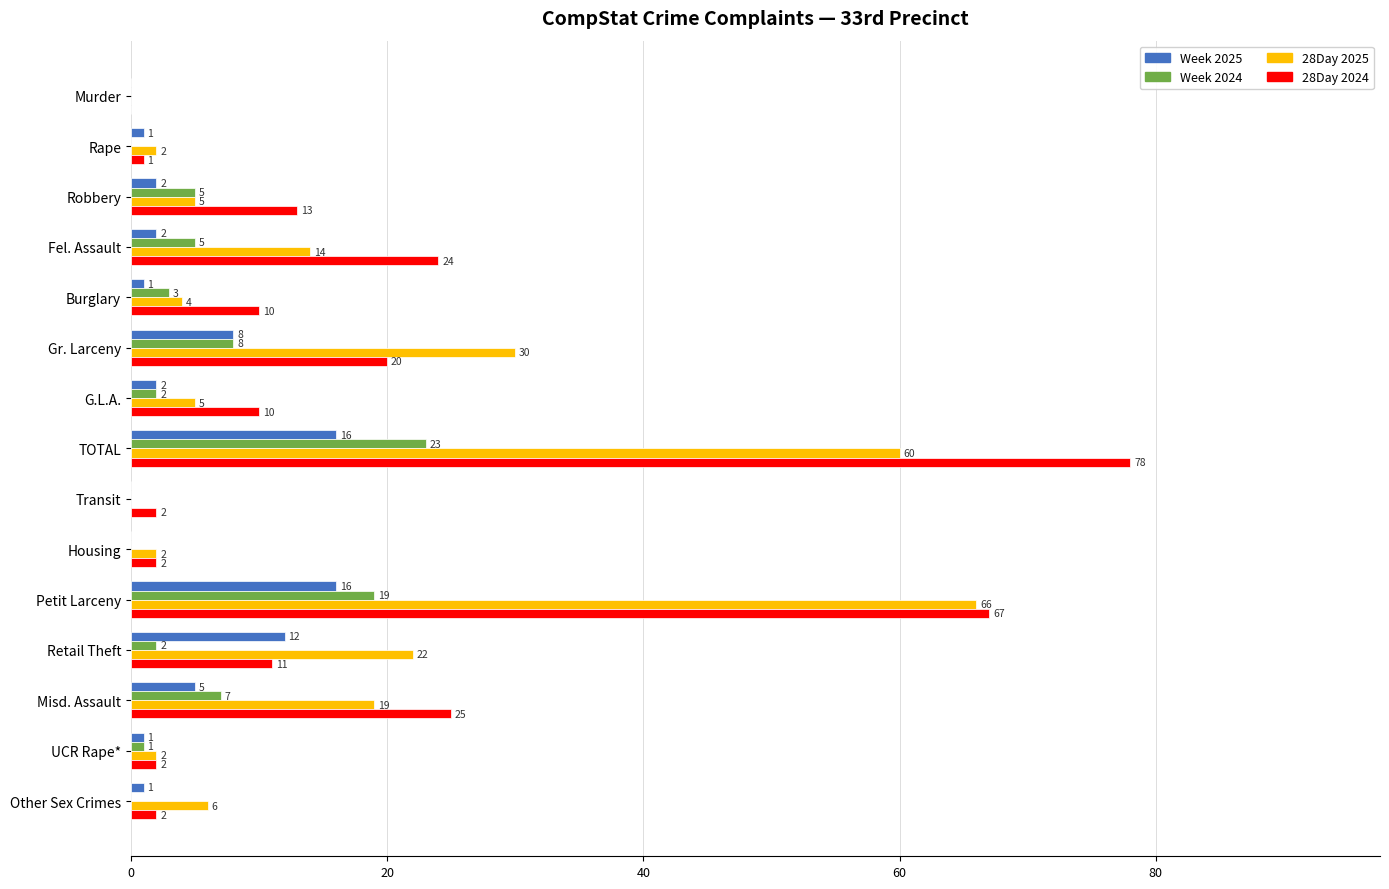

What is the sum of all Week 2024 values?

75